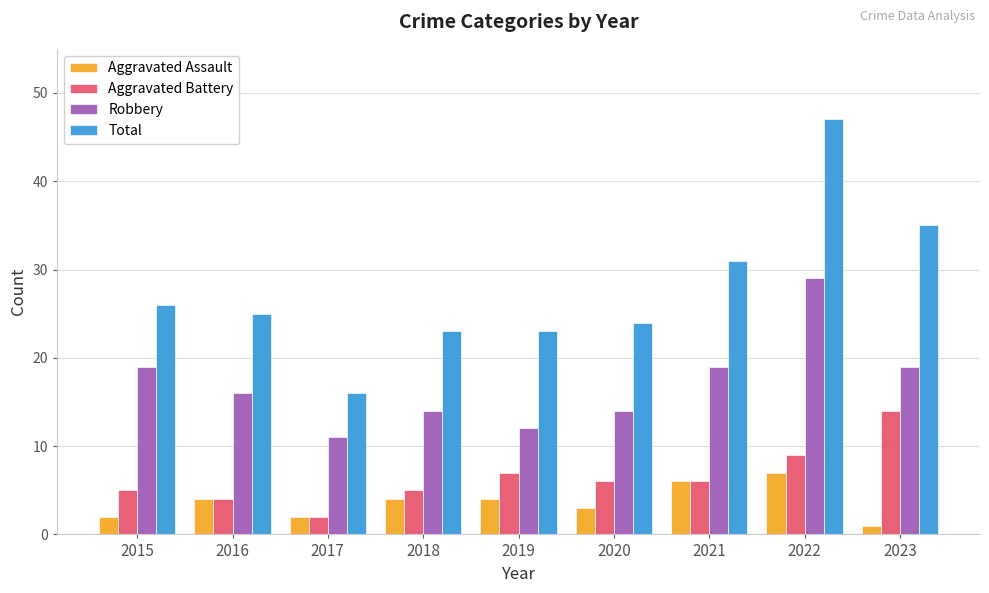

What is the total value across all series at 2021?

62